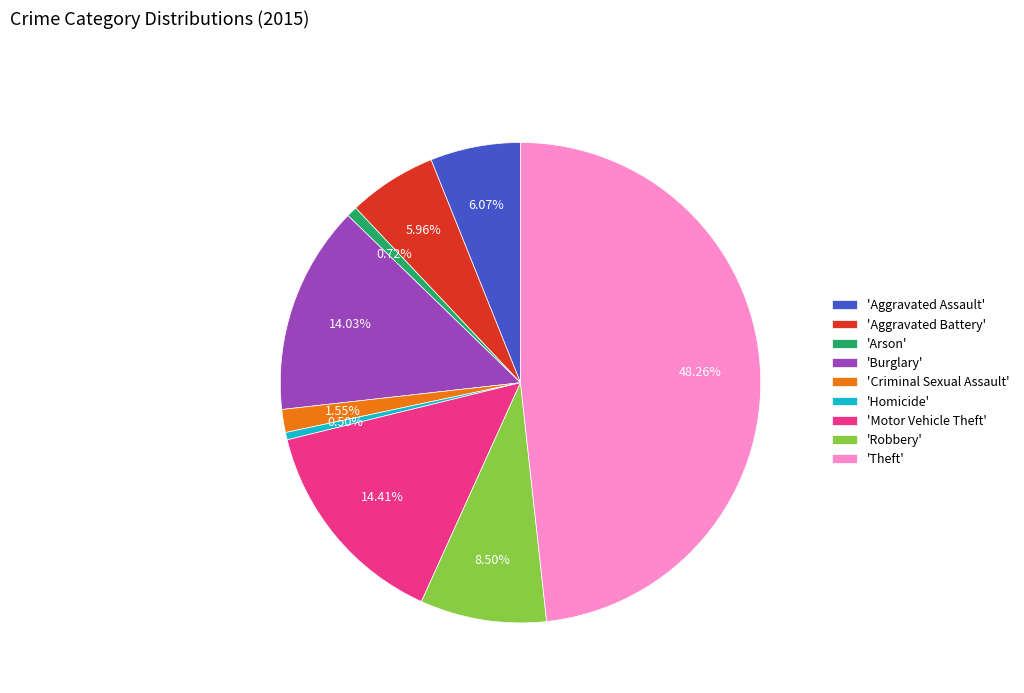

Is 'Aggravated Battery' the majority of the pie?

No